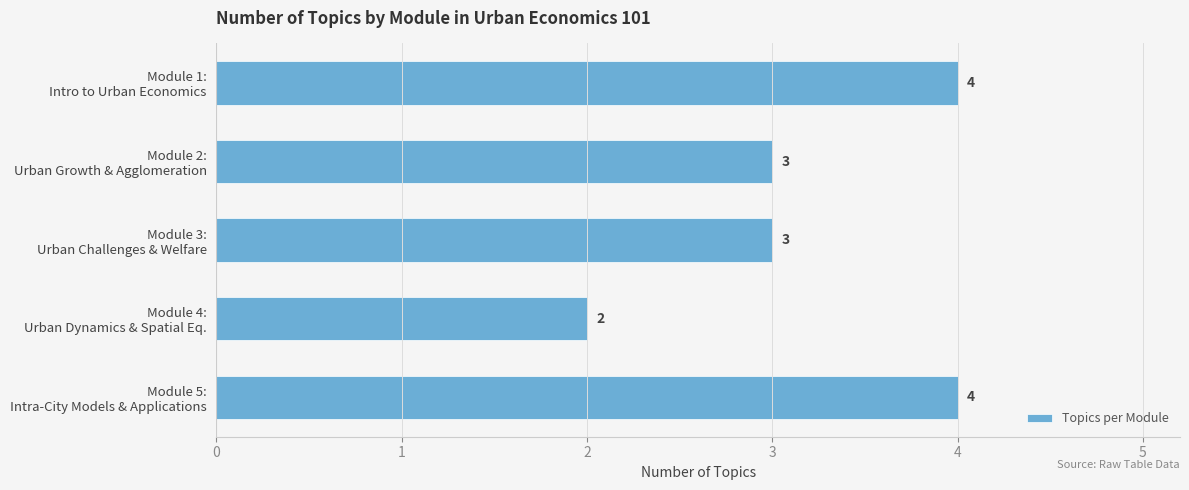

What is the greatest value displayed?

4